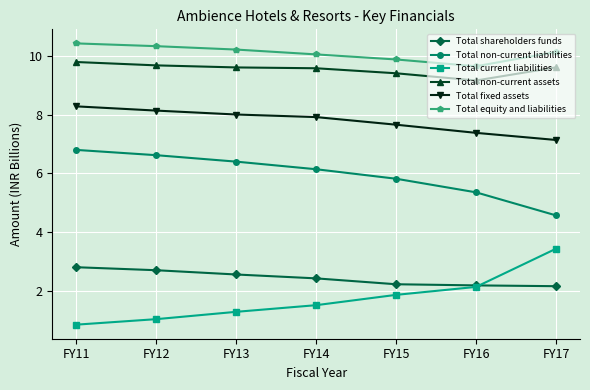

True or false: Total non-current liabilities has a value of 6.8 at FY11.

True